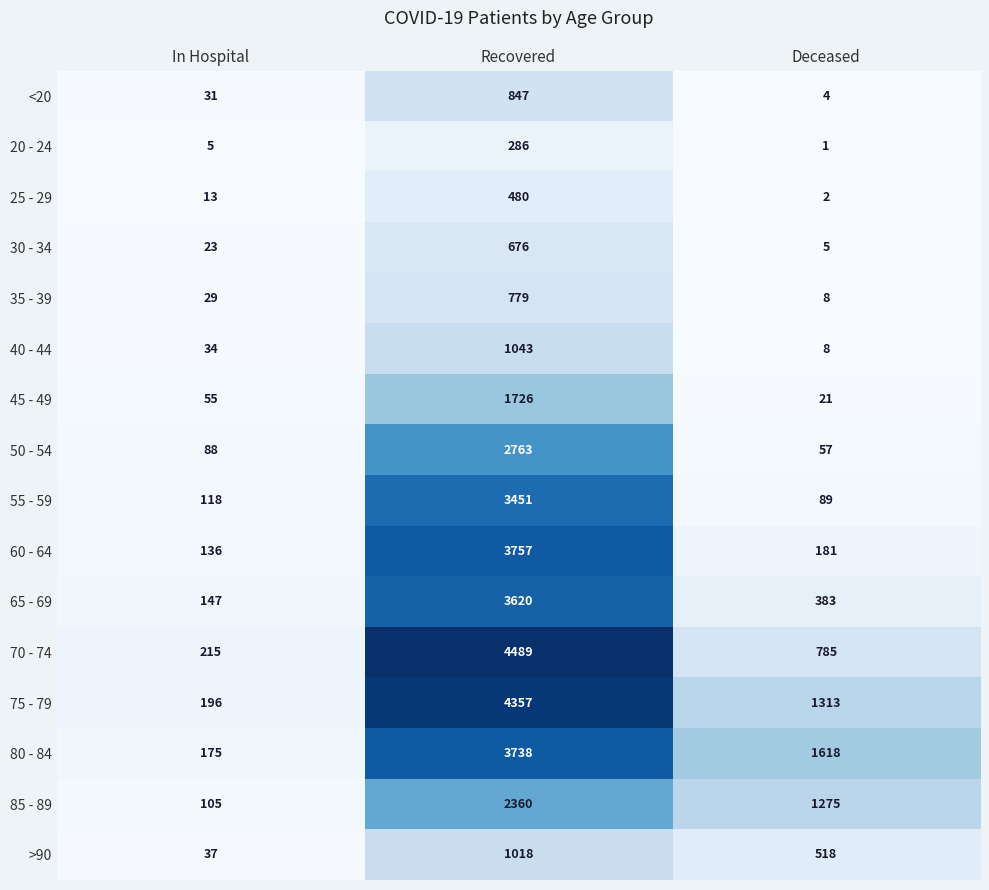

The value of 70 - 74 at In Hospital is 215. True or false?

True